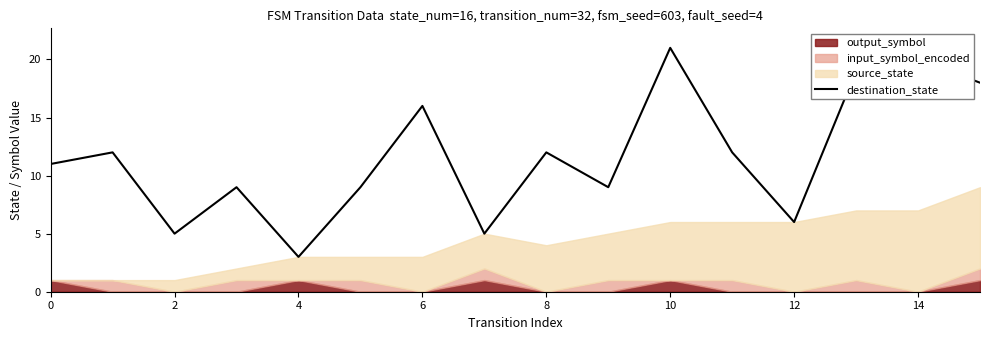

What is the average value?

12